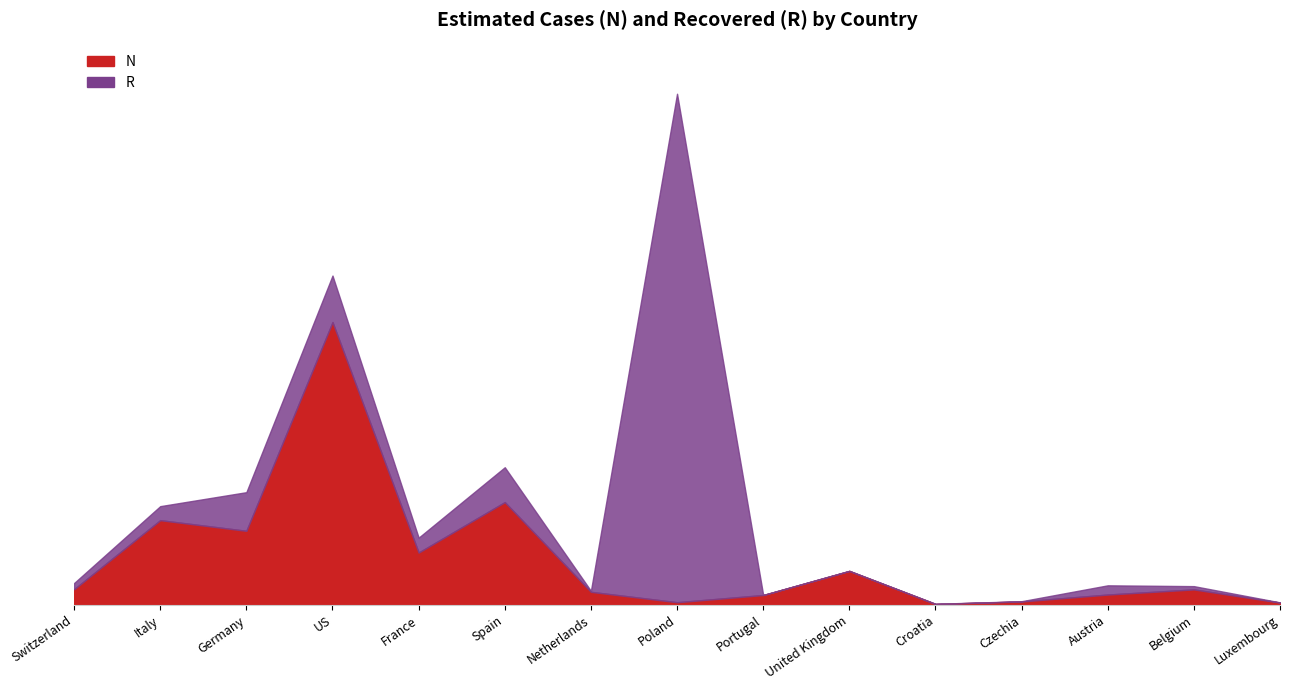

True or false: R and N intersect in this chart.

True